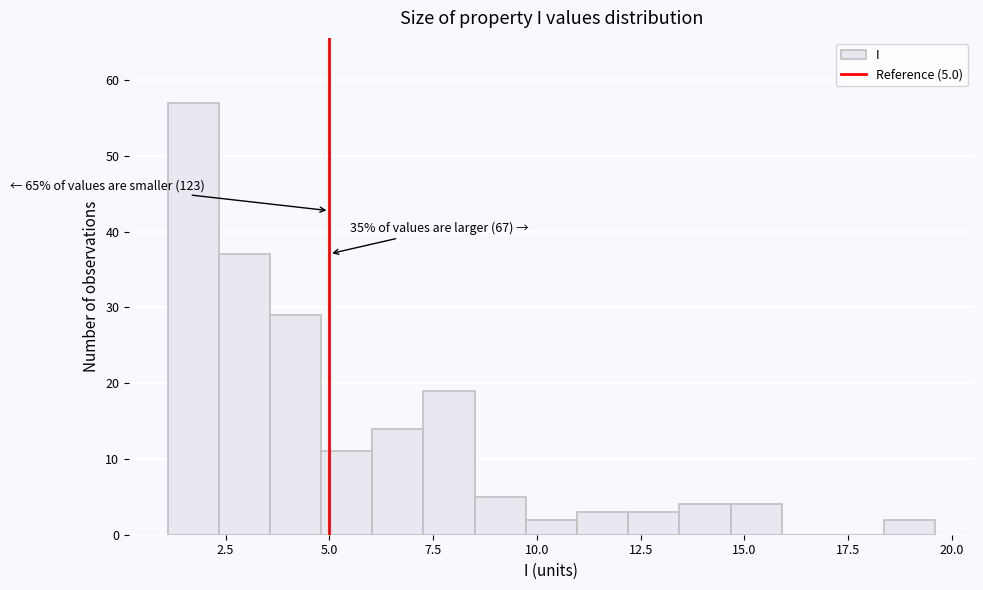

Read against the x-axis, roughly where is the centre of the tallest bar?

1.5